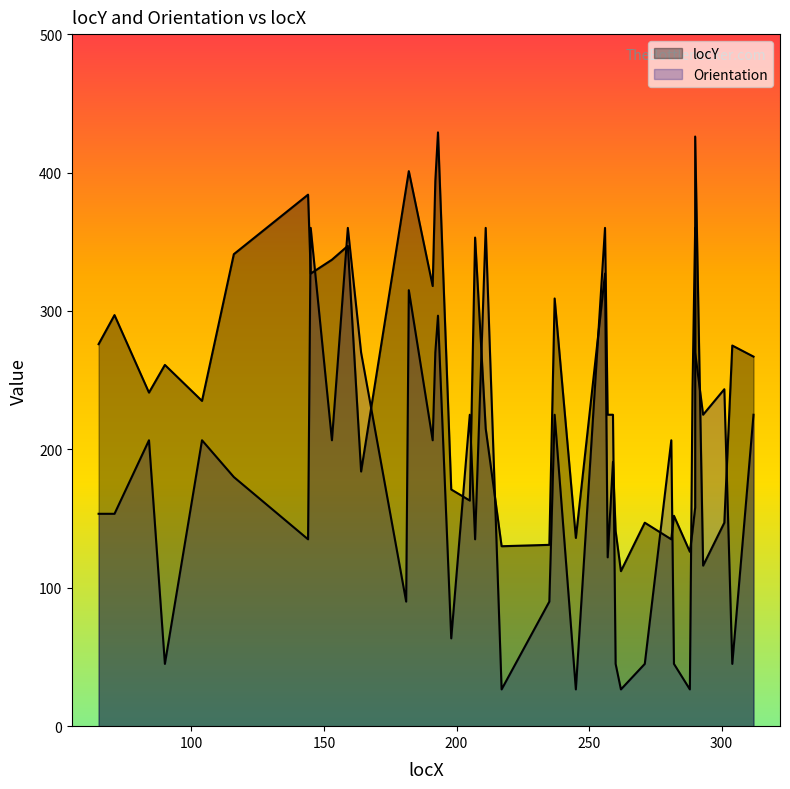

List the labels in order of locY value, smallest first.

262, 293, 257, 288, 217, 235, 281, 245, 260, 289, 271, 301, 282, 290, 205, 198, 164, 259, 211, 104, 84, 90, 312, 304, 65, 71, 237, 191, 145, 256, 153, 116, 159, 207, 144, 181, 192, 182, 290, 193